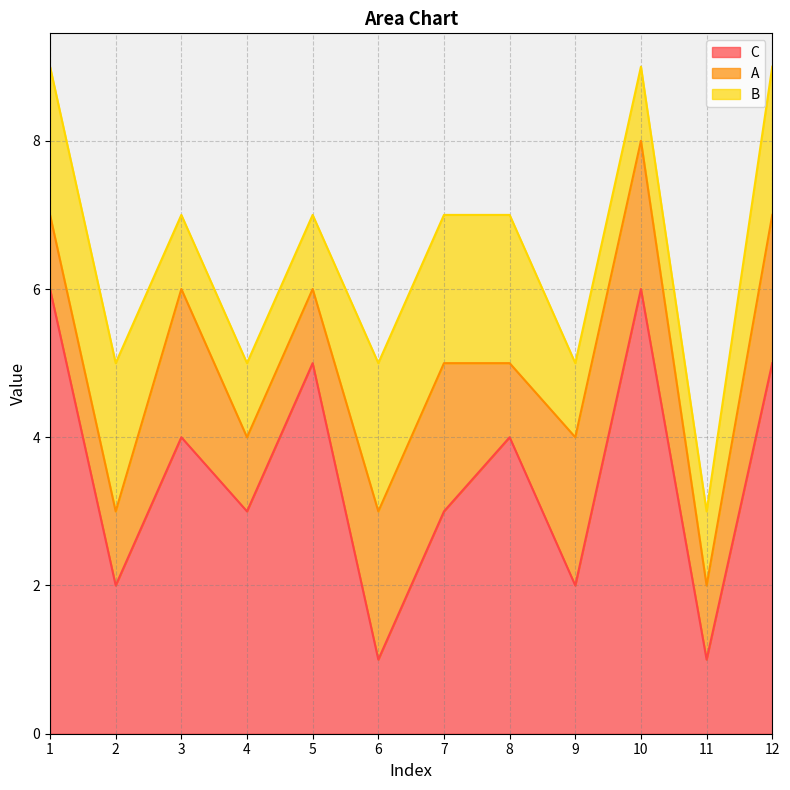

What is the minimum value for C?

1